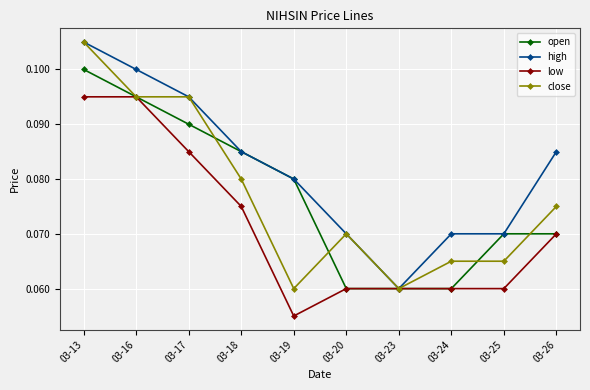

True or false: open has a value of 0.1 at 03-23.

True